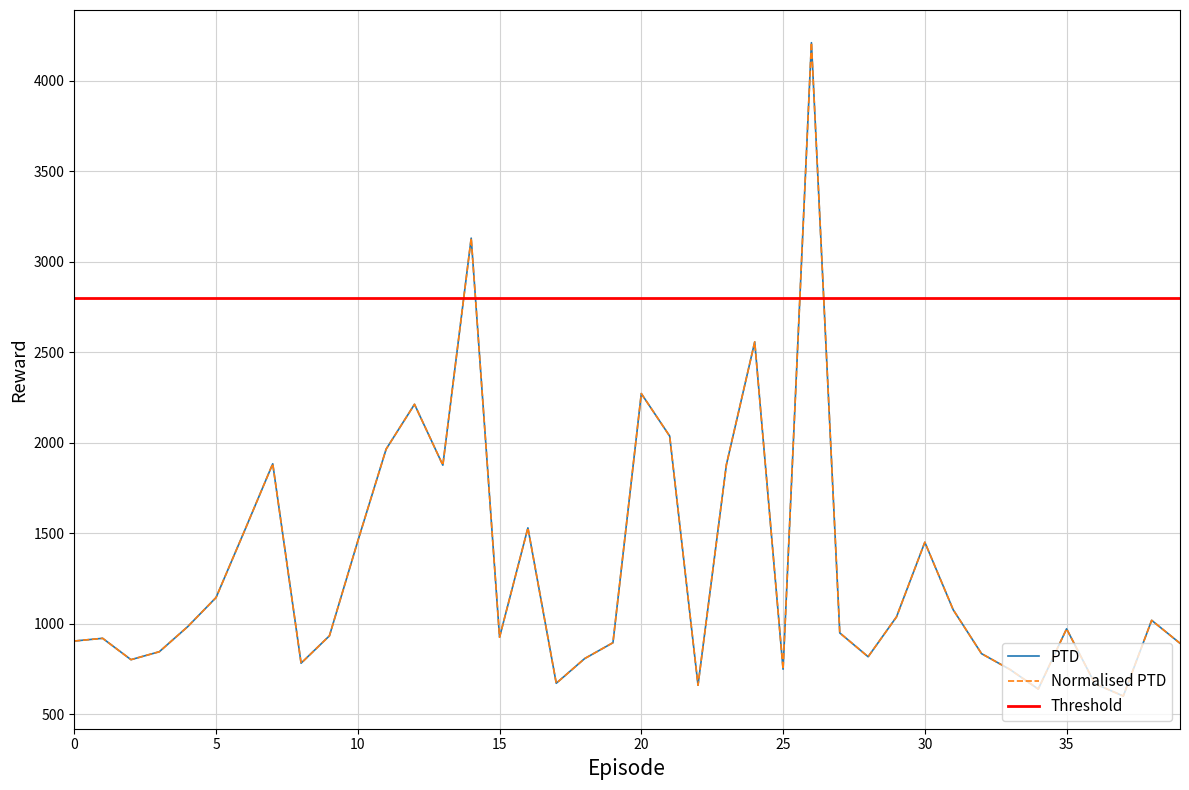

What is the smallest value displayed?

600.2